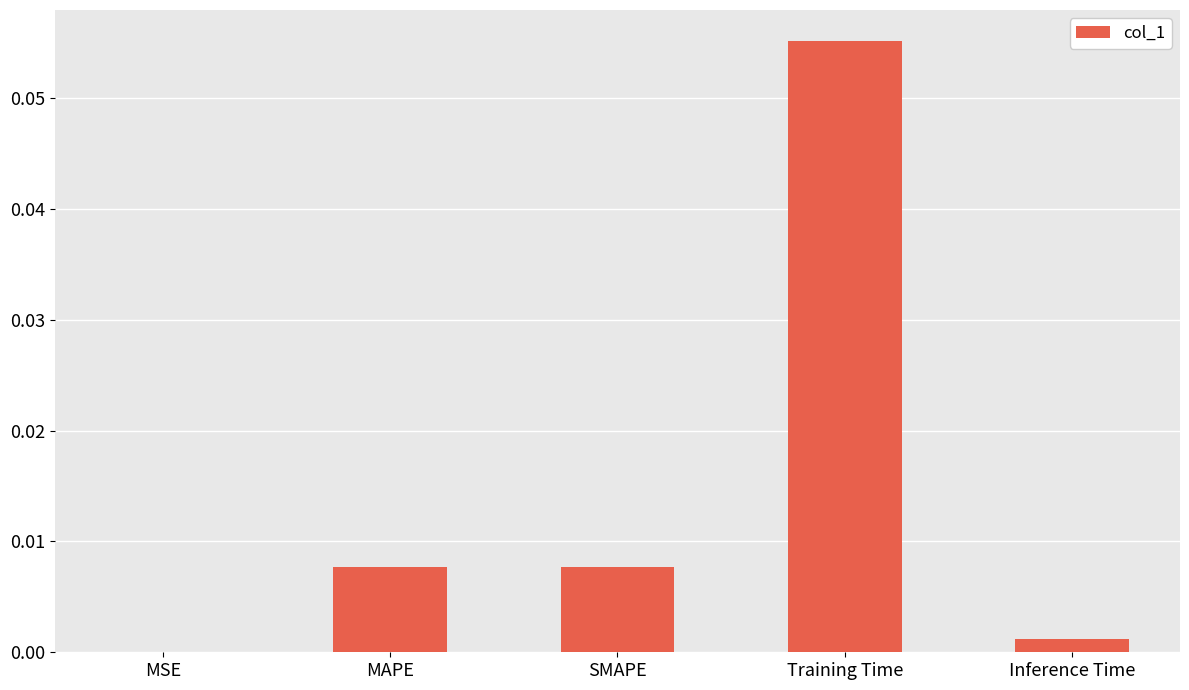

Are the bars grouped side by side (vs. stacked)?

No